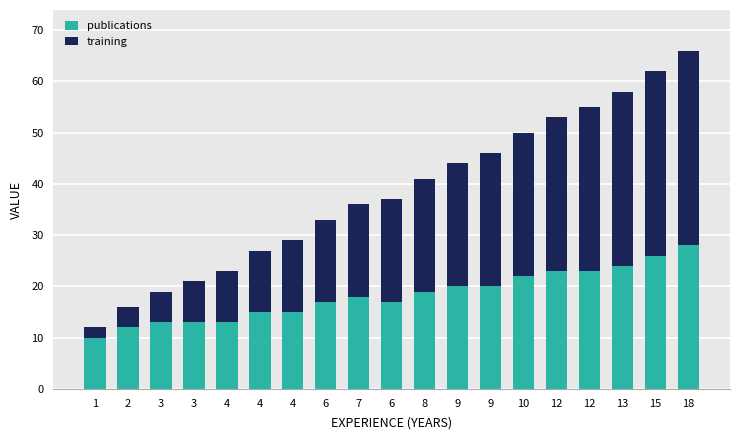

What are all the series names shown in the legend?

publications, training